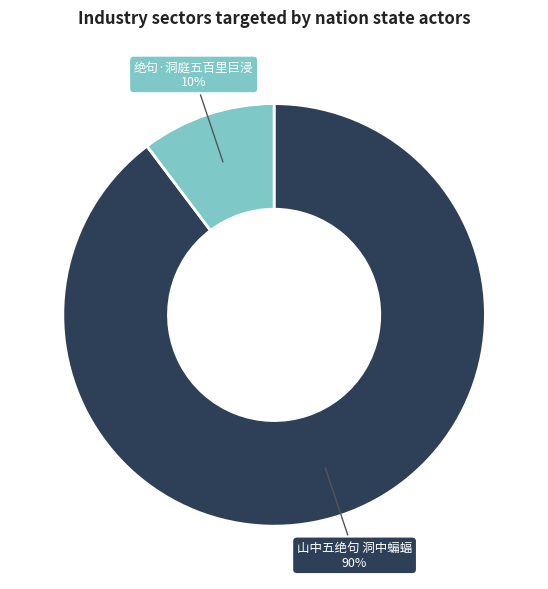

Which slice is the smallest?

绝句·洞庭五百里巨浸